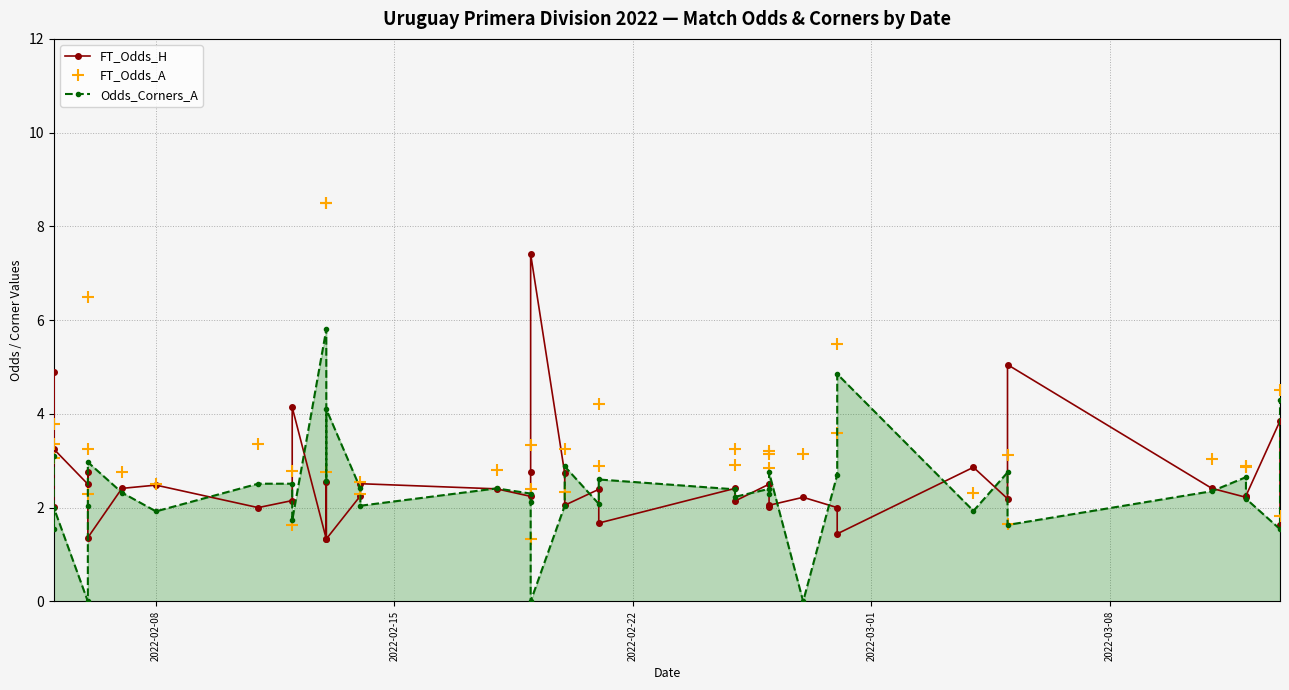

Which series has the widest spread of values?

FT_Odds_A